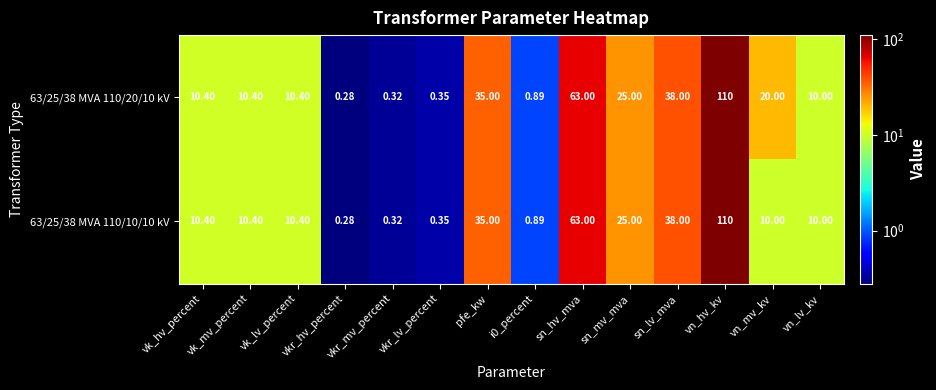

Where does the 63/25/38 MVA 110/10/10 kV series first go above 10?

vk_hv_percent